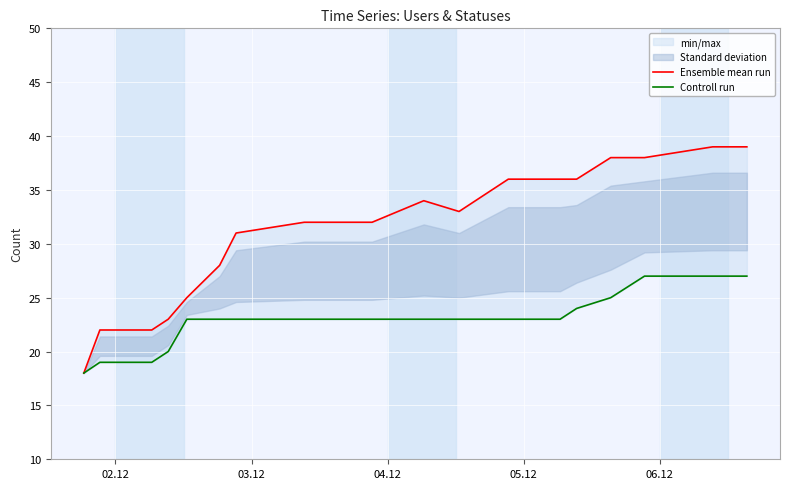

What is the sum of all Ensemble mean run values?

623